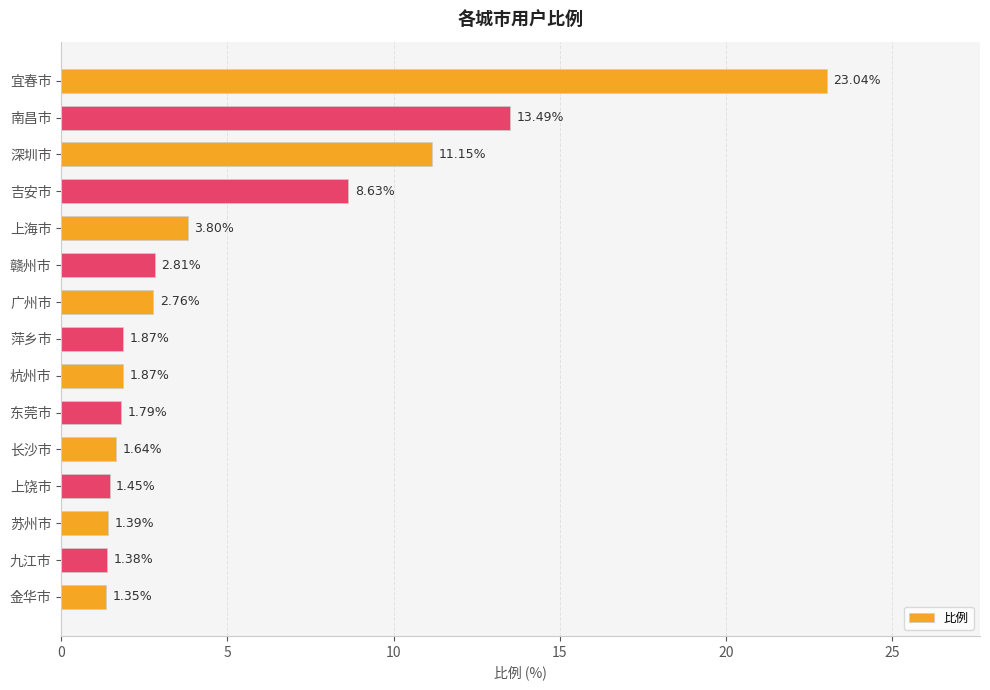

What is the label of the 9th bar from the bottom?

广州市